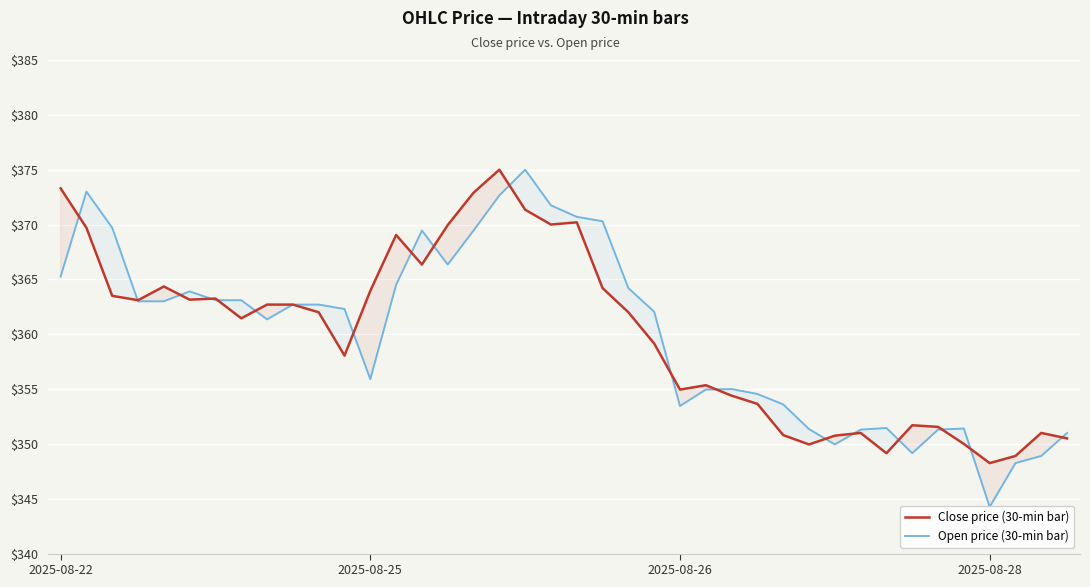

Which series changed the most between 2025-08-26 and 29?

Open price (30-min bar)